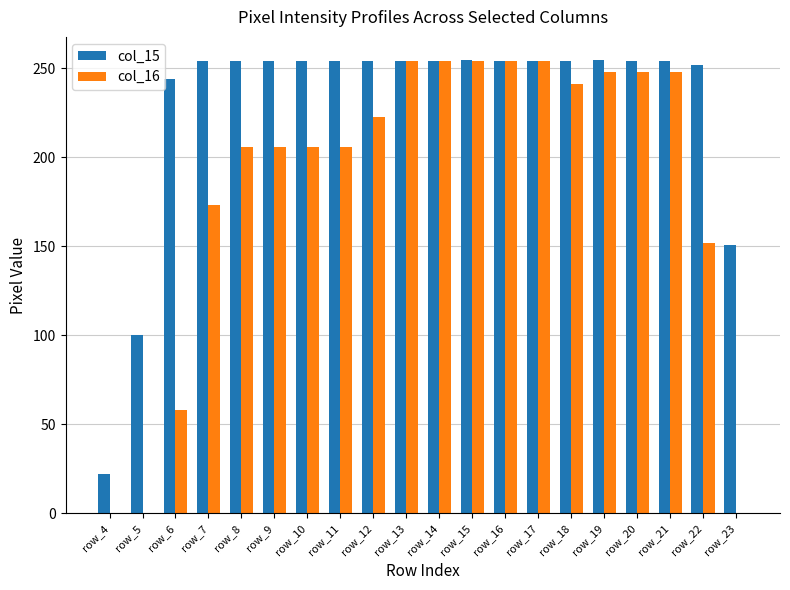

Does the chart contain stacked bars?

No